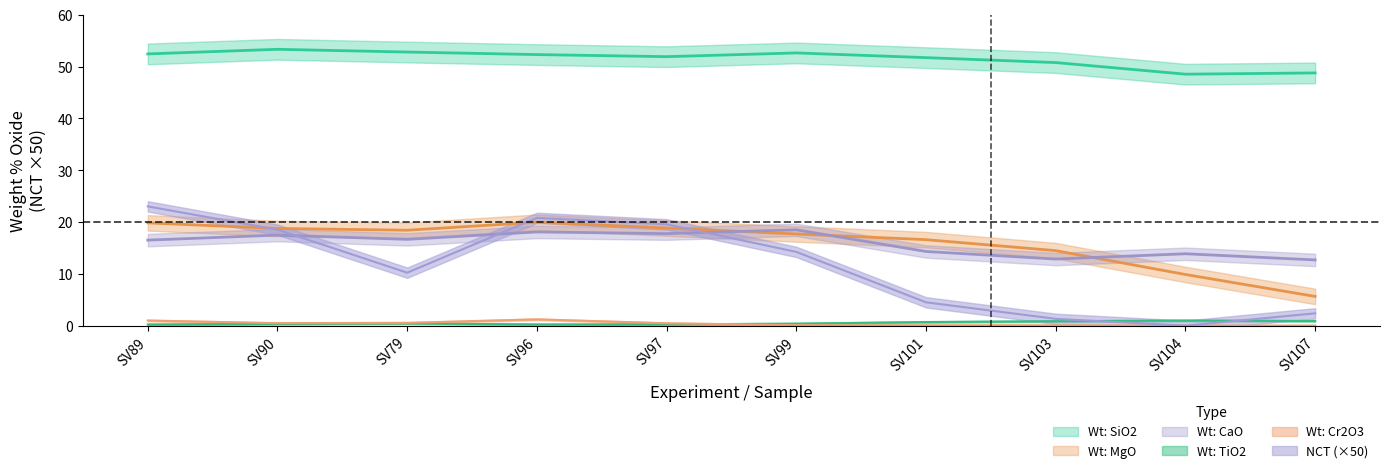

Which category has the highest value in the NCT series?

SV89